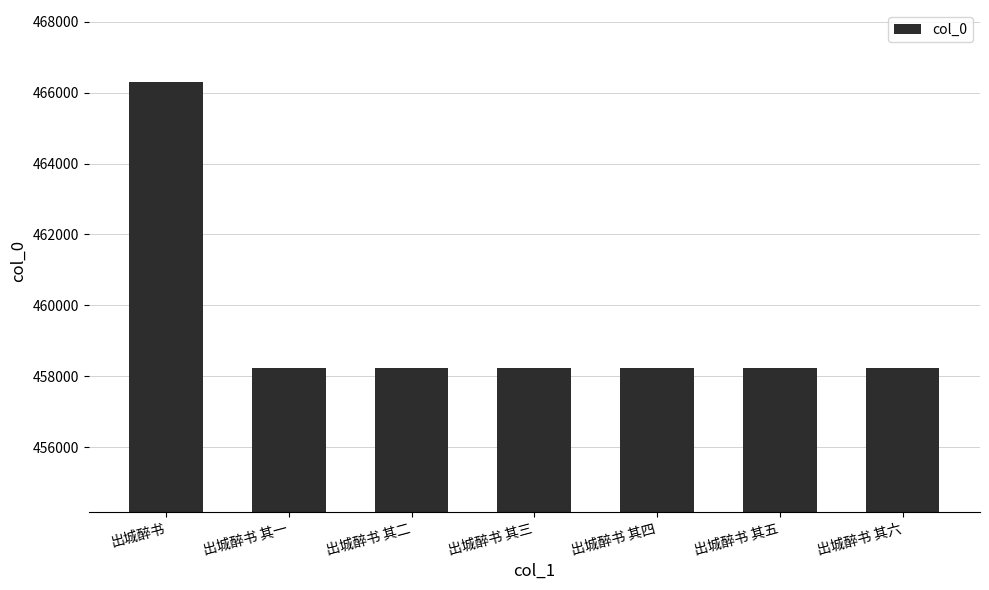

What is the value of the 2nd bar from the left?

458221